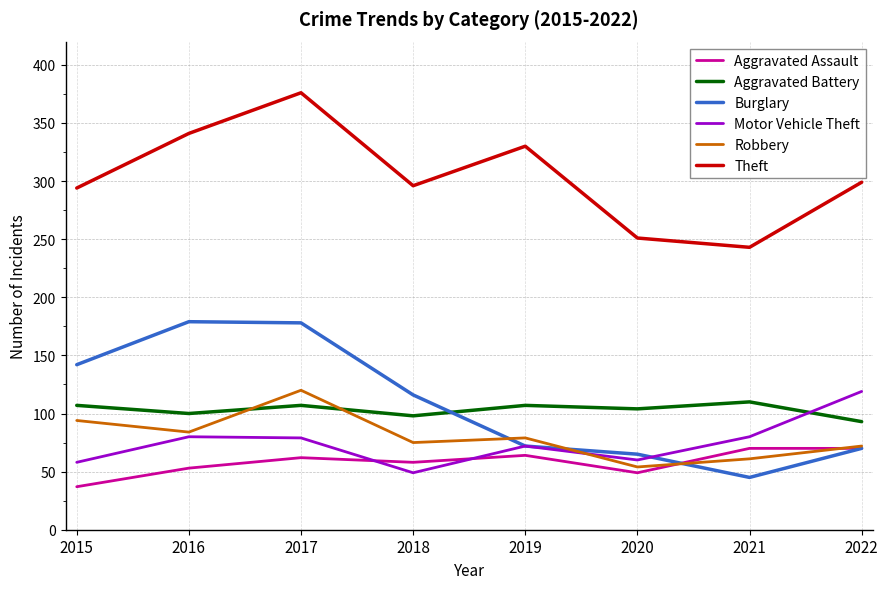

Where is the first local maximum for Robbery?

2017